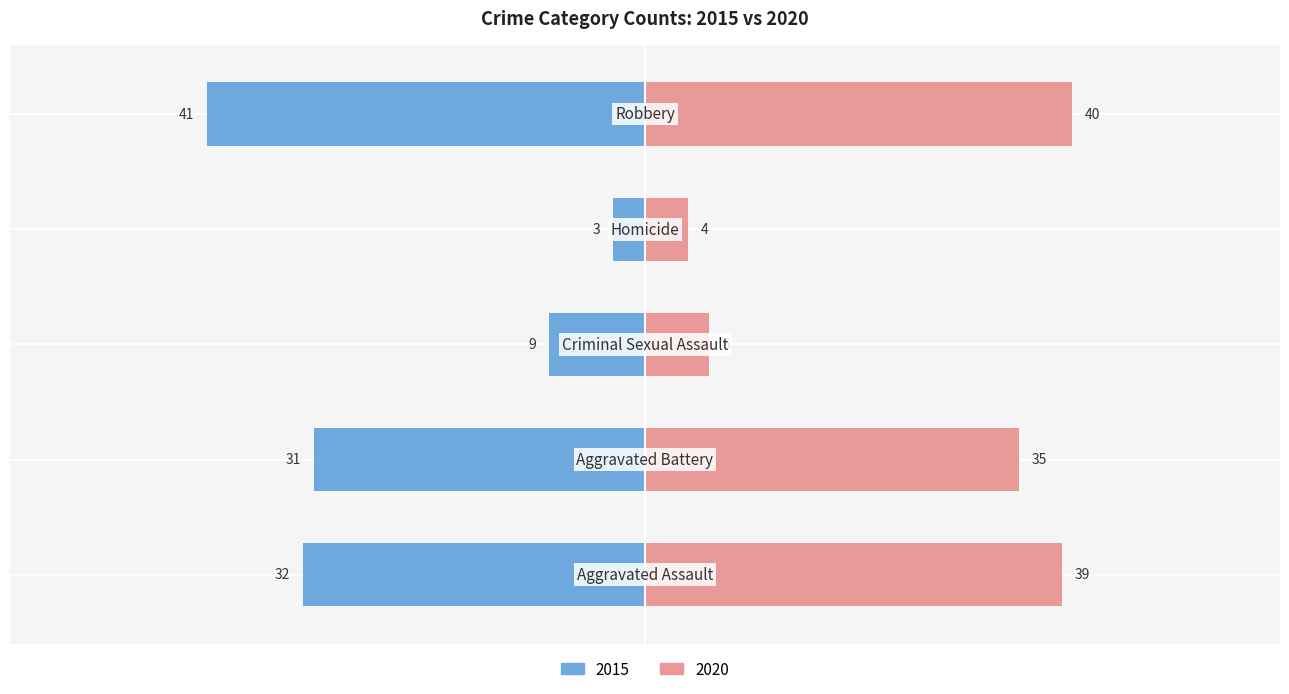

What is the label of the 4th bar from the right?

Aggravated Battery